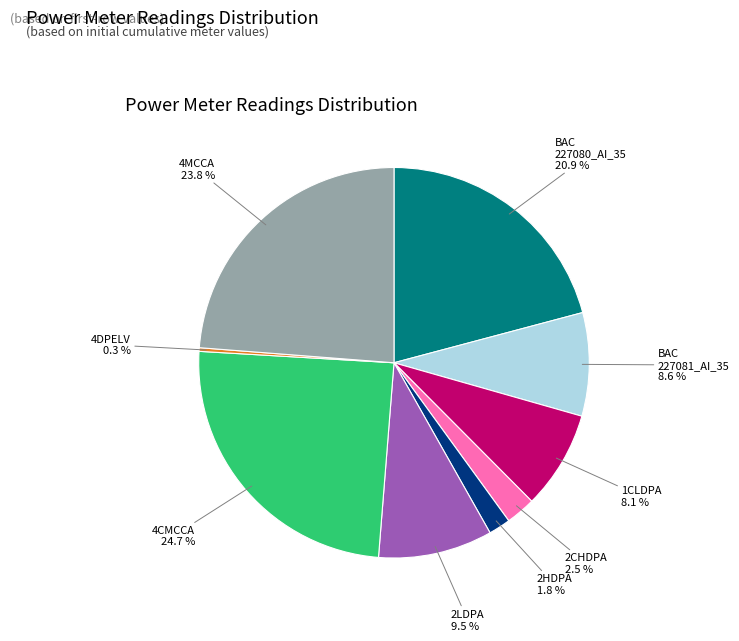

Is there a majority slice in this chart?

No